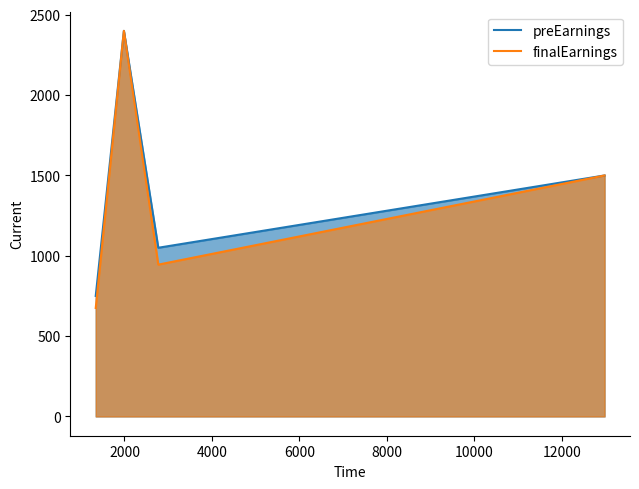

True or false: finalEarnings has more than 1 points higher than both neighbors.

False